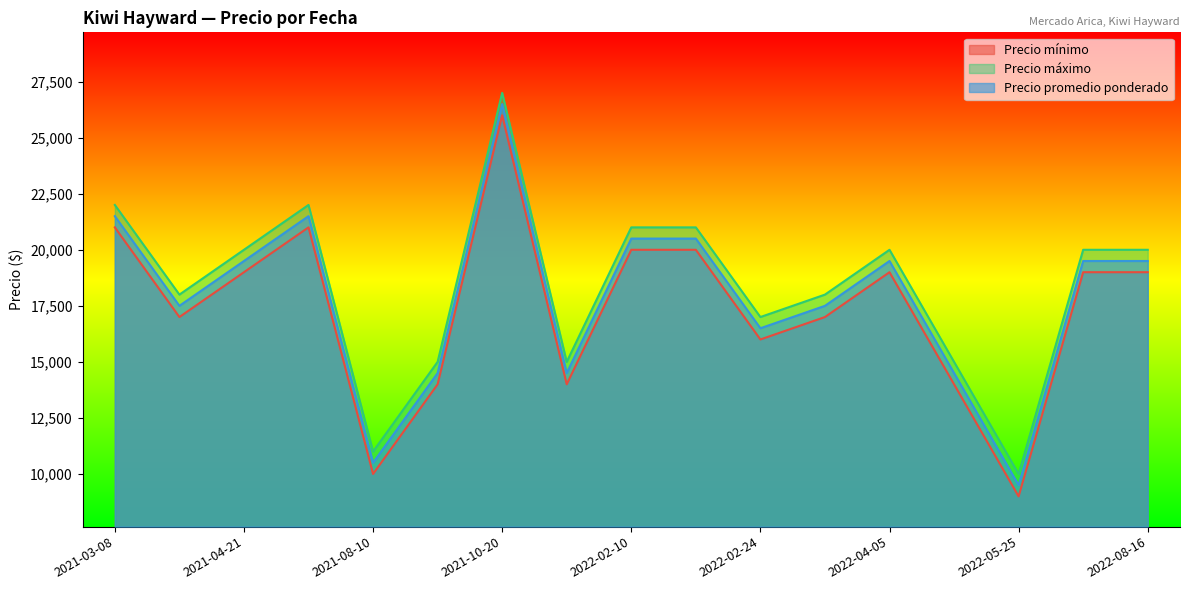

Reading left to right, transcribe all the data shown in this chart.

Precio mínimo: 2022-04-22=14000	2021-10-22=14000	2022-02-10=20000	2021-10-18=14000	2022-02-22=20000	2022-08-16=19000	2021-05-07=21000	2022-05-25=9000	2022-08-11=19000	2021-04-21=19000	2021-08-10=10000	2022-04-05=19000	2022-02-24=16000	2021-04-05=17000	2022-03-09=17000	2021-10-20=26000	2021-03-08=21000
Precio máximo: 2022-04-22=15000	2021-10-22=15000	2022-02-10=21000	2021-10-18=15000	2022-02-22=21000	2022-08-16=20000	2021-05-07=22000	2022-05-25=10000	2022-08-11=20000	2021-04-21=20000	2021-08-10=11000	2022-04-05=20000	2022-02-24=17000	2021-04-05=18000	2022-03-09=18000	2021-10-20=27000	2021-03-08=22000
Precio promedio ponderado: 2022-04-22=14500	2021-10-22=14500	2022-02-10=20500	2021-10-18=14500	2022-02-22=20500	2022-08-16=19500	2021-05-07=21500	2022-05-25=9500	2022-08-11=19500	2021-04-21=19500	2021-08-10=10500	2022-04-05=19500	2022-02-24=16500	2021-04-05=17500	2022-03-09=17500	2021-10-20=26500	2021-03-08=21500